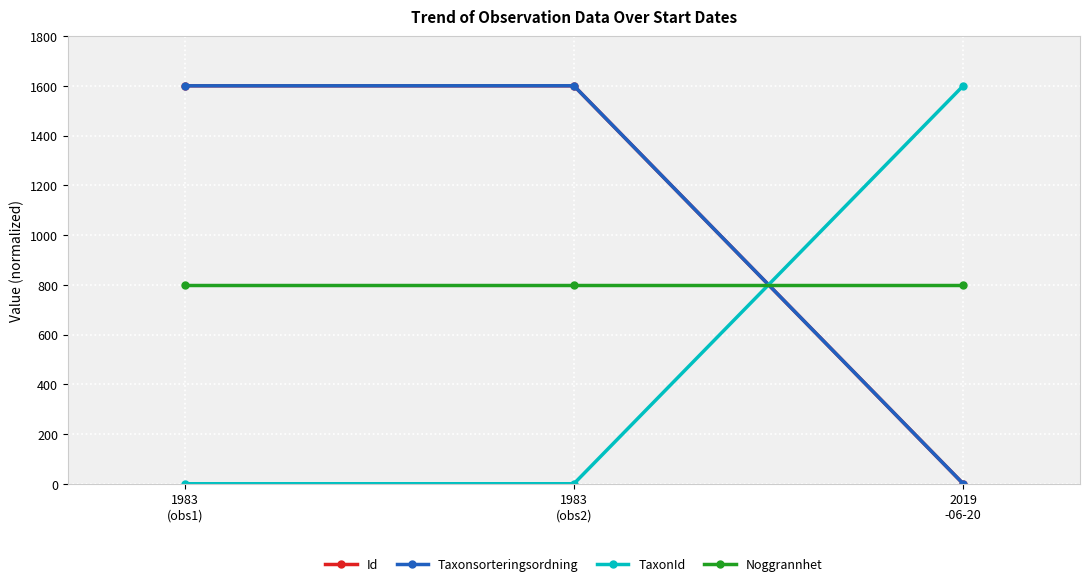

What is the total value across all series at 1983
(obs1)?

3999.8